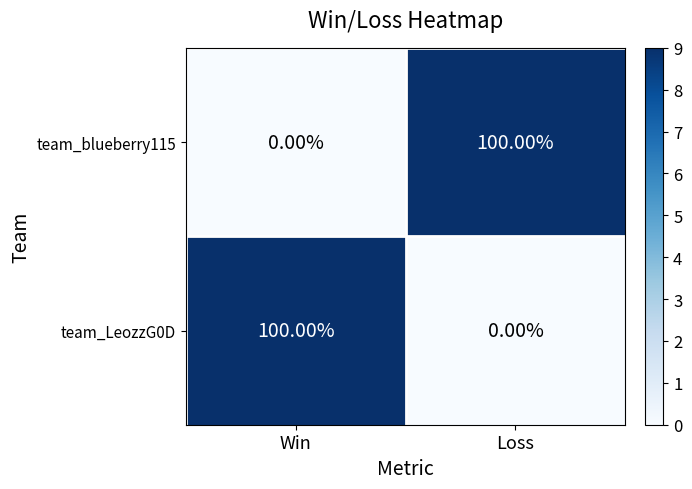

What is the difference between the highest and lowest values at Win?

100